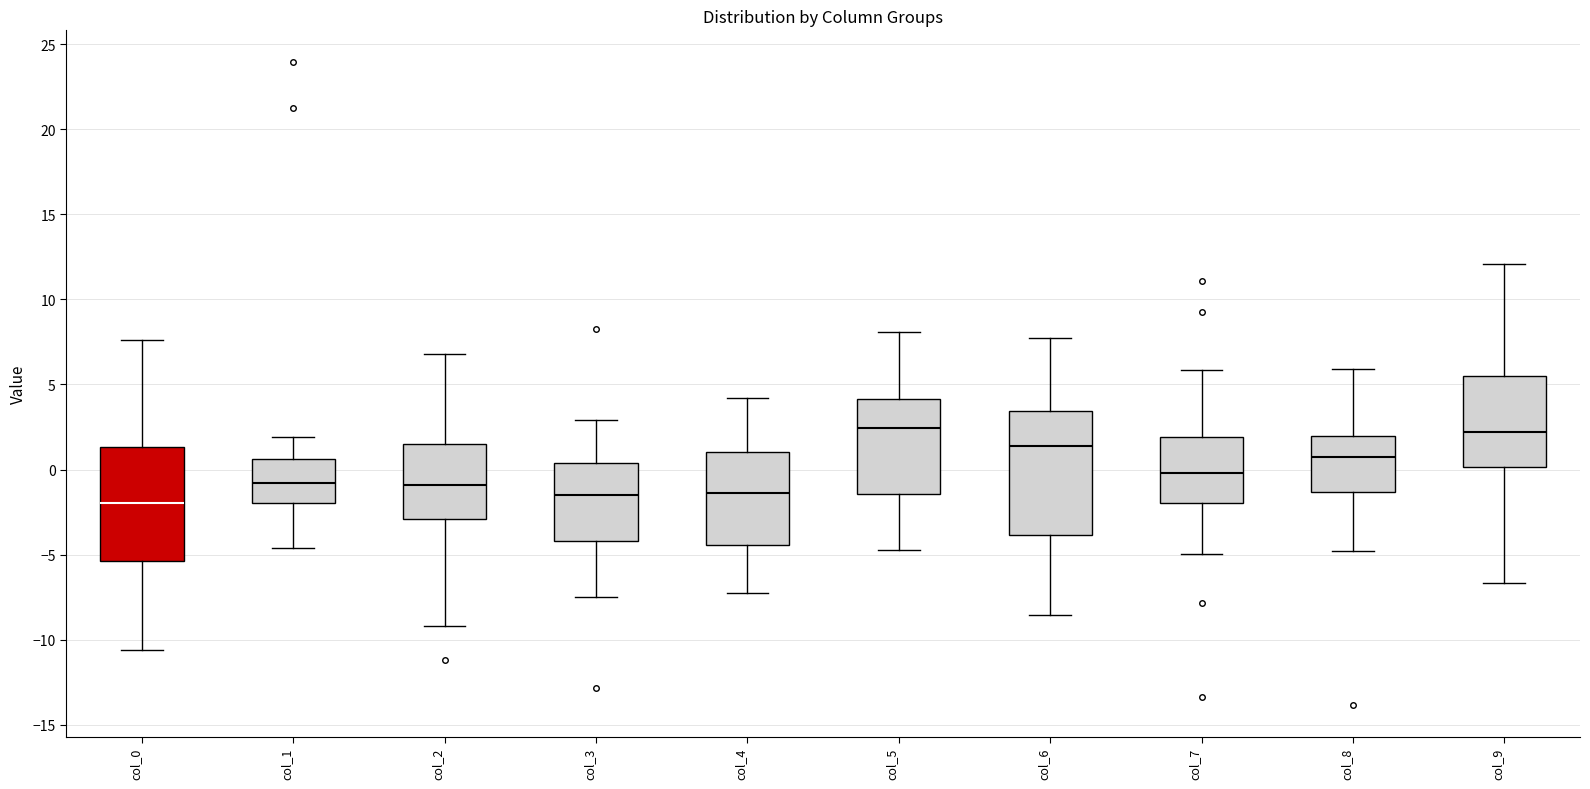

Where does the median line of the box for col_6 sit on the y-axis? The values are not printed on the chart, so give them approximately, as read against the axis.

1.5